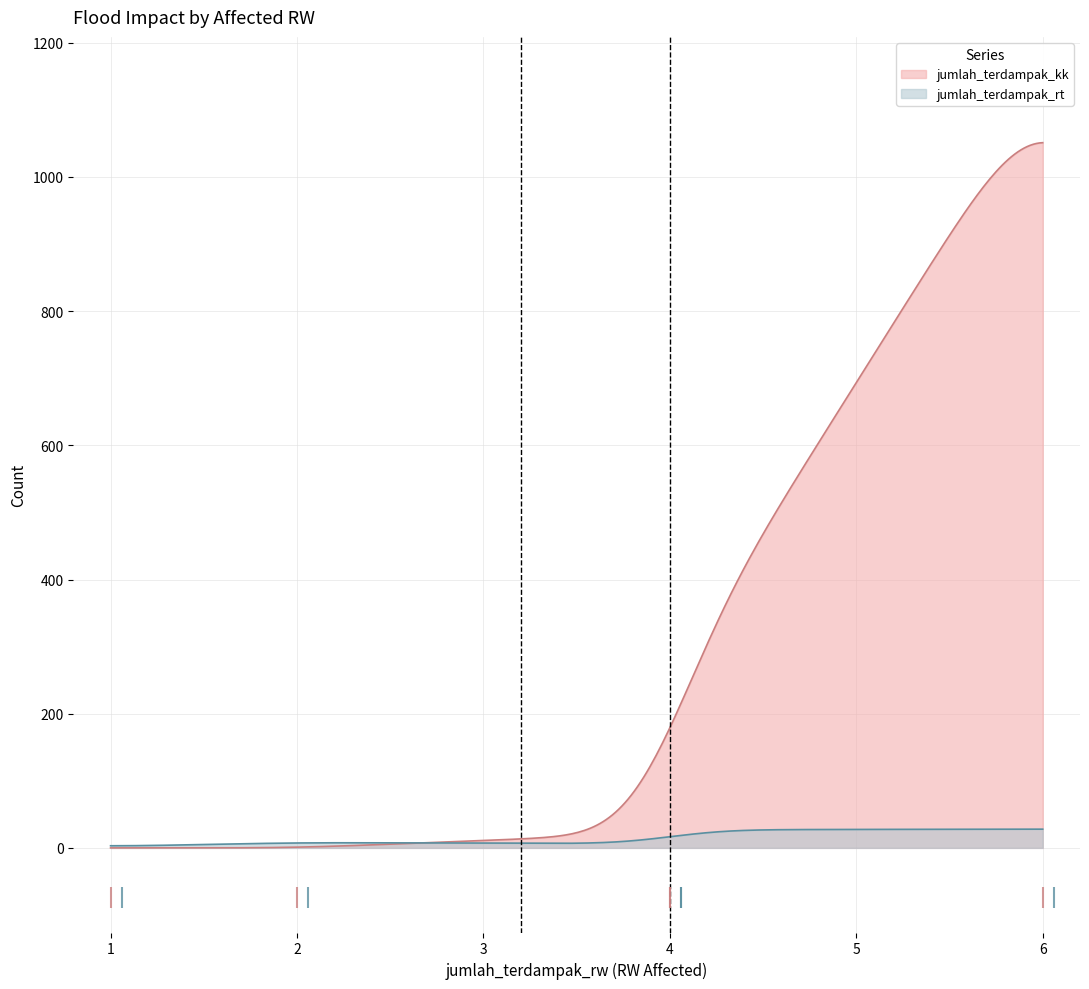

What is the greatest value displayed?

1051.1